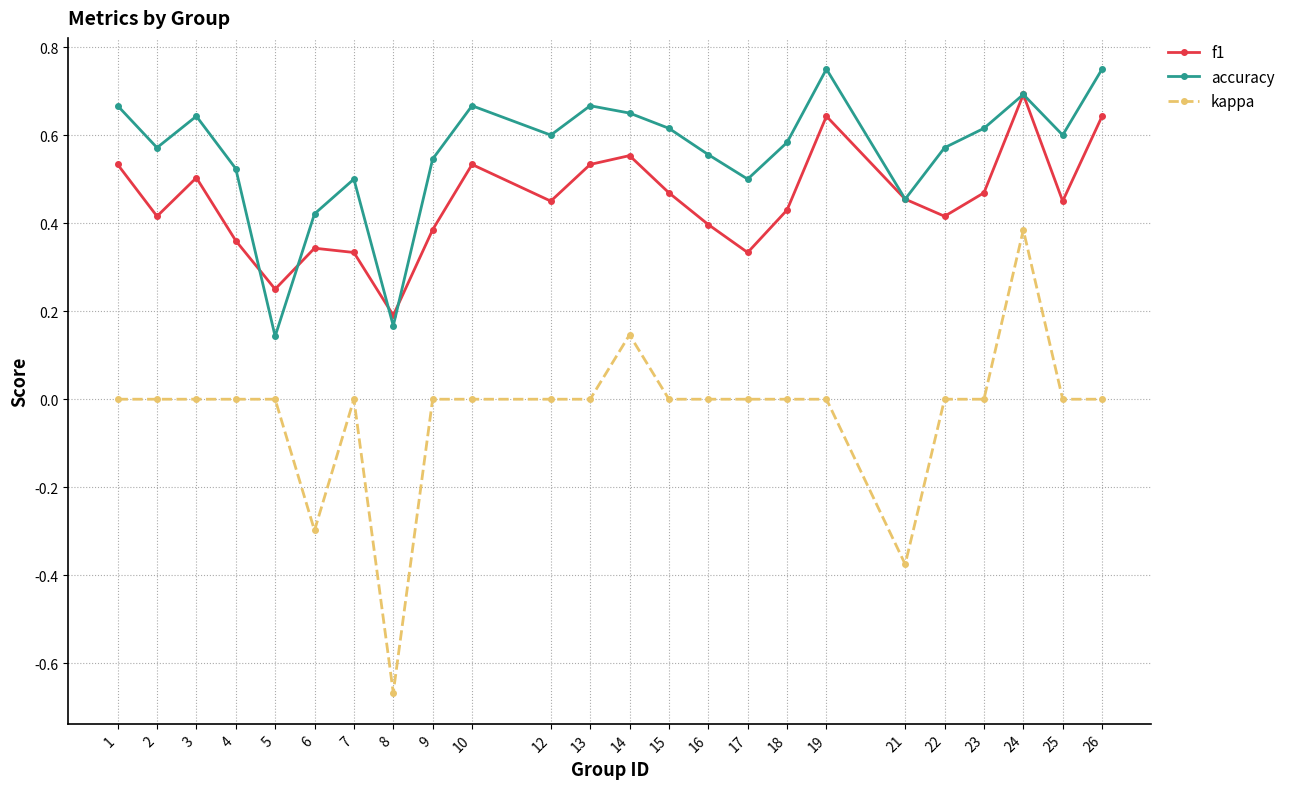

True or false: kappa has more than 0 points higher than both neighbors.

True